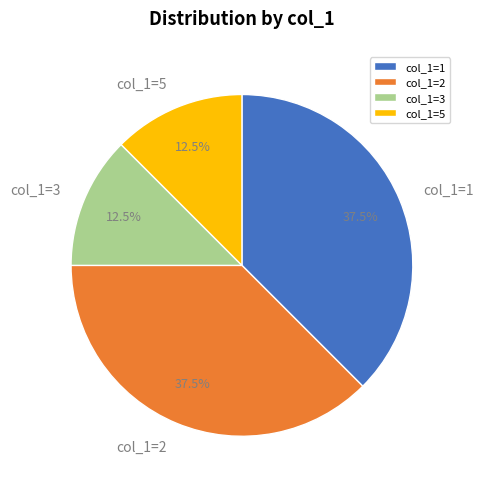

Does col_1=2 account for over 50% of the chart?

No